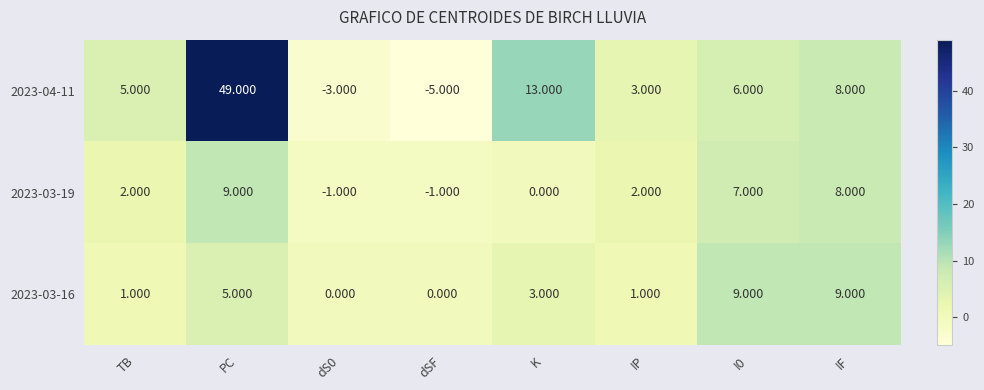

At which label does 2023-03-16 first exceed 3?

PC